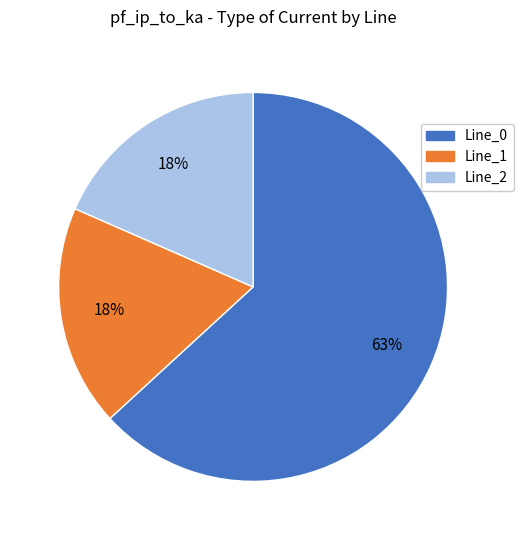

Is it true that Line_2 is 6% of the pie?

False